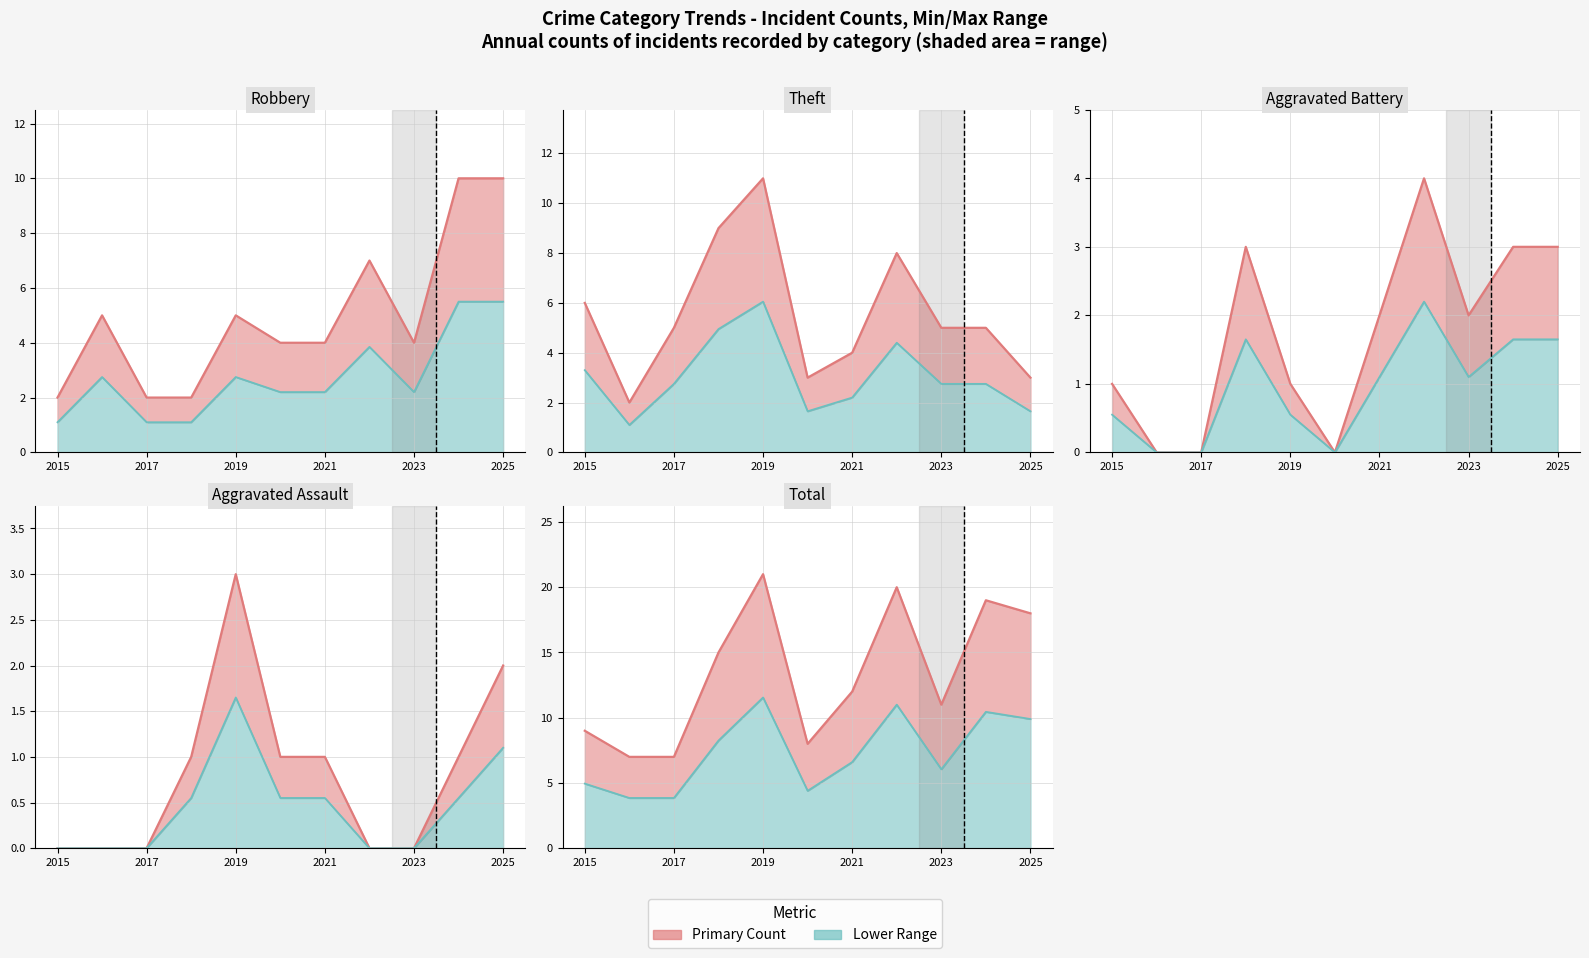

What is the value of the Theft point at the 4th from the left?

9.0